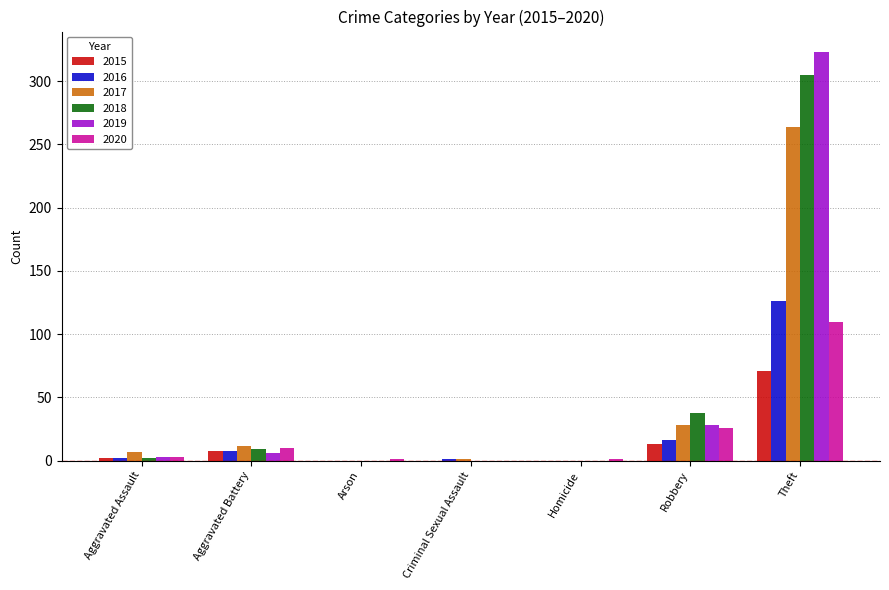

At which label does 2015 reach its peak?

Theft